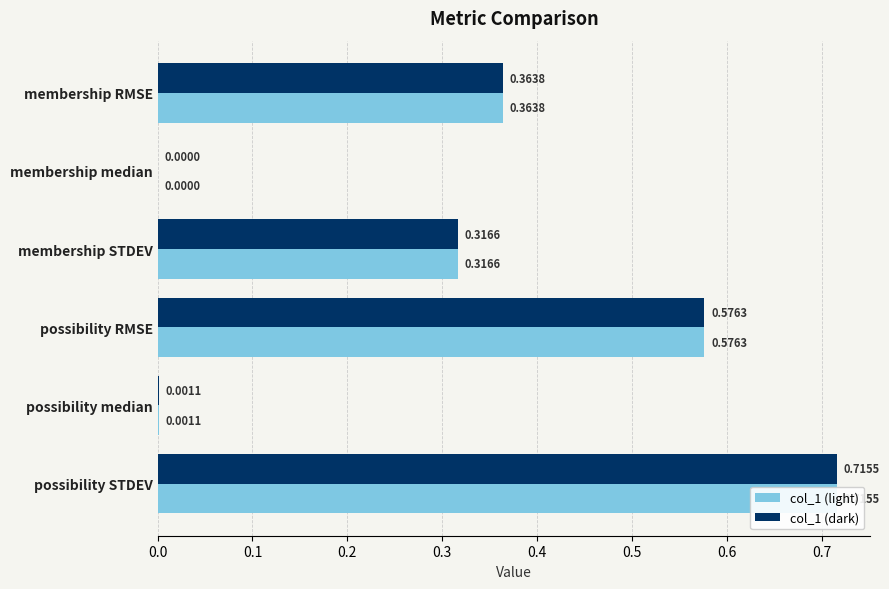

Which has a higher value, possibility STDEV or membership STDEV?

possibility STDEV